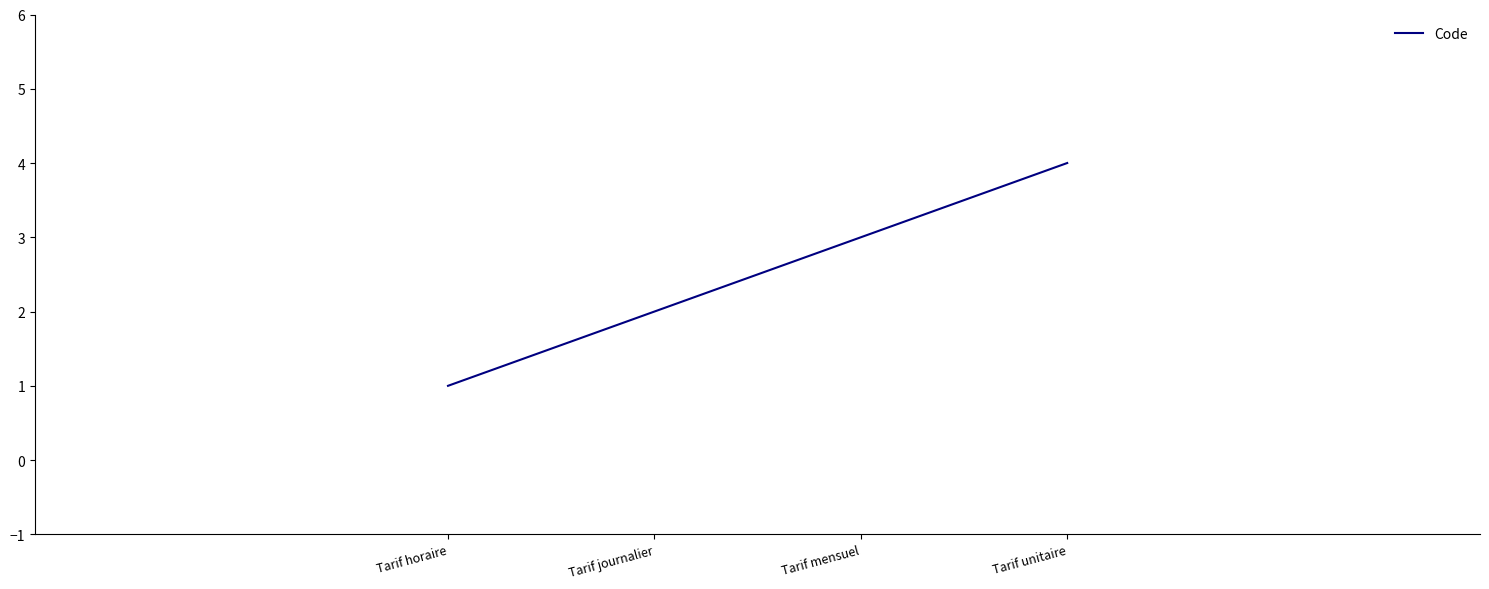

Is it true that the value at Tarif journalier is 2?

True